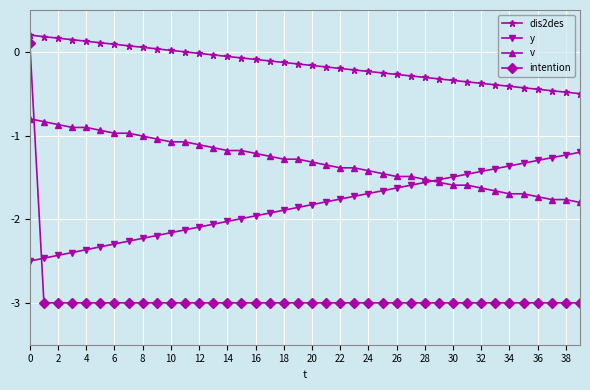

True or false: v and intention intersect in this chart.

True